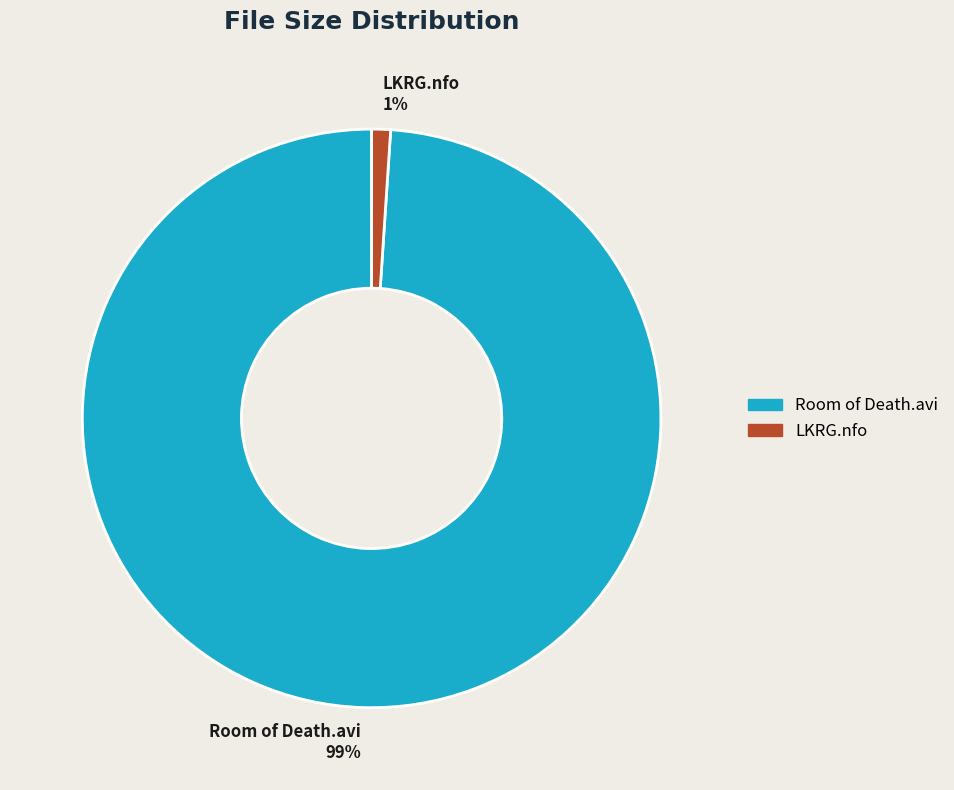

Is it true that Room of Death.avi is 89% of the pie?

False